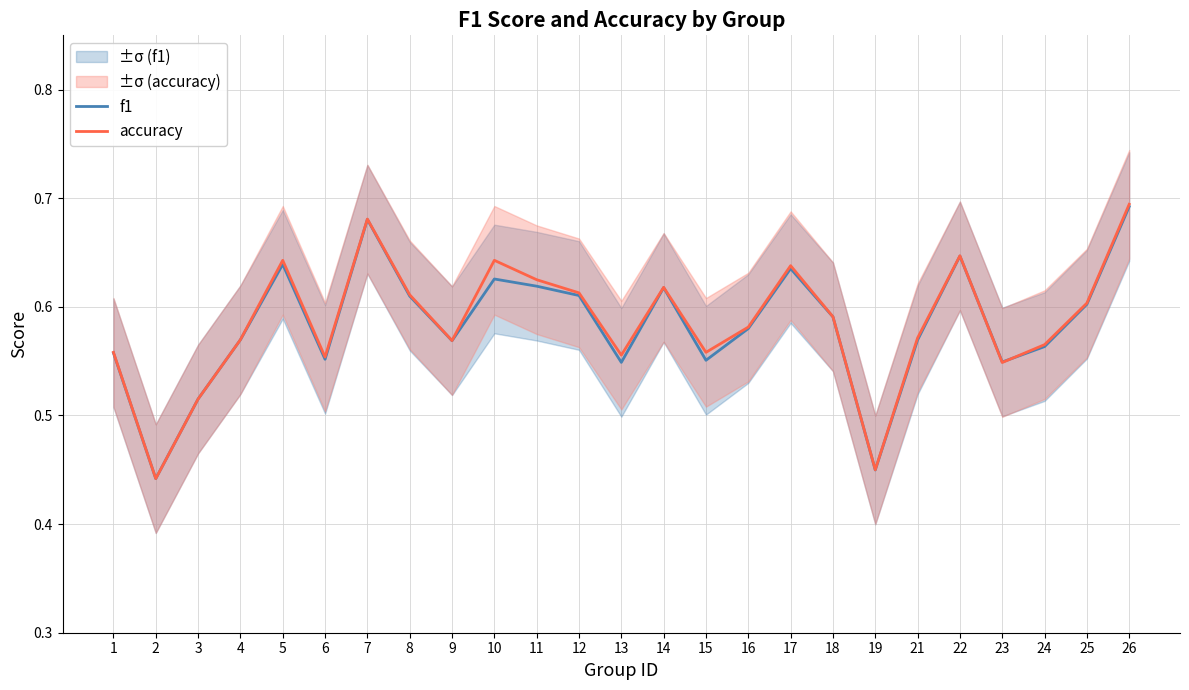

Reading left to right, transcribe all the data shown in this chart.

f1: 1=0.6	2=0.4	3=0.5	4=0.6	5=0.6	6=0.6	7=0.7	8=0.6	9=0.6	10=0.6	11=0.6	12=0.6	13=0.5	14=0.6	15=0.6	16=0.6	17=0.6	18=0.6	19=0.4	21=0.6	22=0.6	23=0.5	24=0.6	25=0.6	26=0.7
accuracy: 1=0.6	2=0.4	3=0.5	4=0.6	5=0.6	6=0.6	7=0.7	8=0.6	9=0.6	10=0.6	11=0.6	12=0.6	13=0.6	14=0.6	15=0.6	16=0.6	17=0.6	18=0.6	19=0.5	21=0.6	22=0.6	23=0.5	24=0.6	25=0.6	26=0.7